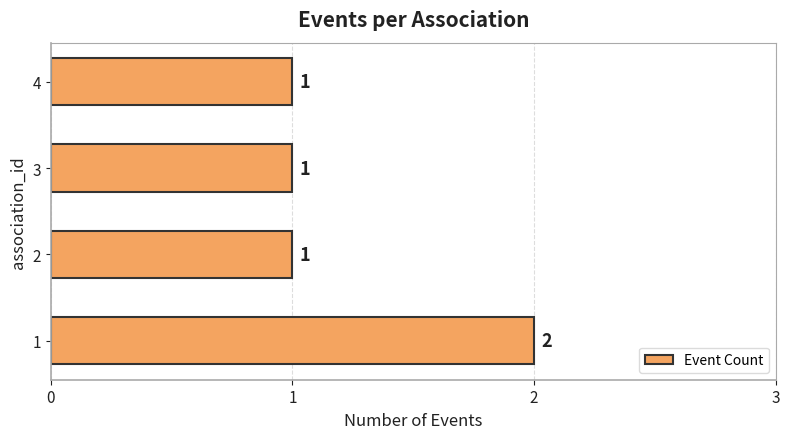

Count the number of categories in the chart.

4